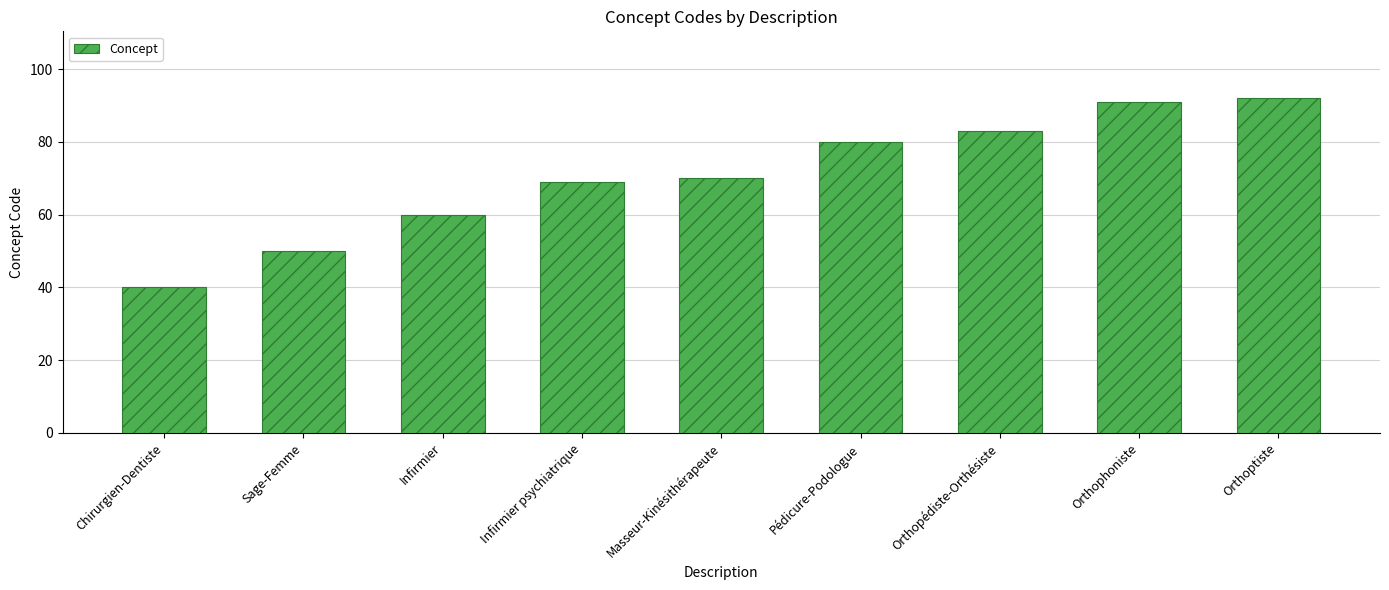

What is the change in value from Infirmier psychiatrique to Pédicure-Podologue?

+11